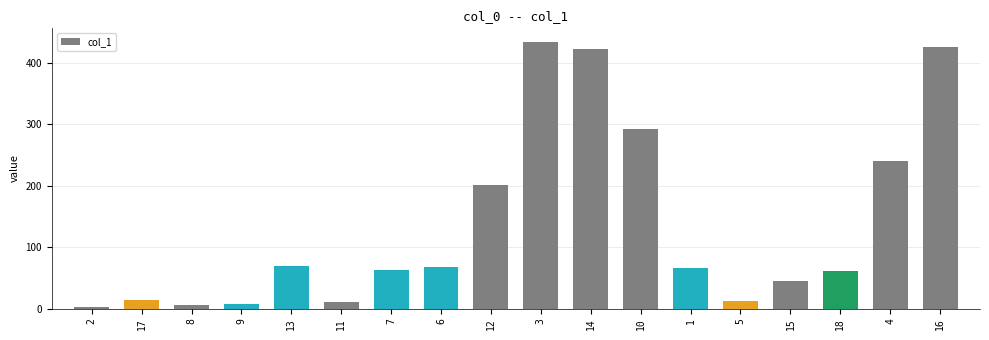

What is the difference between the second highest and minimum values?

424.9